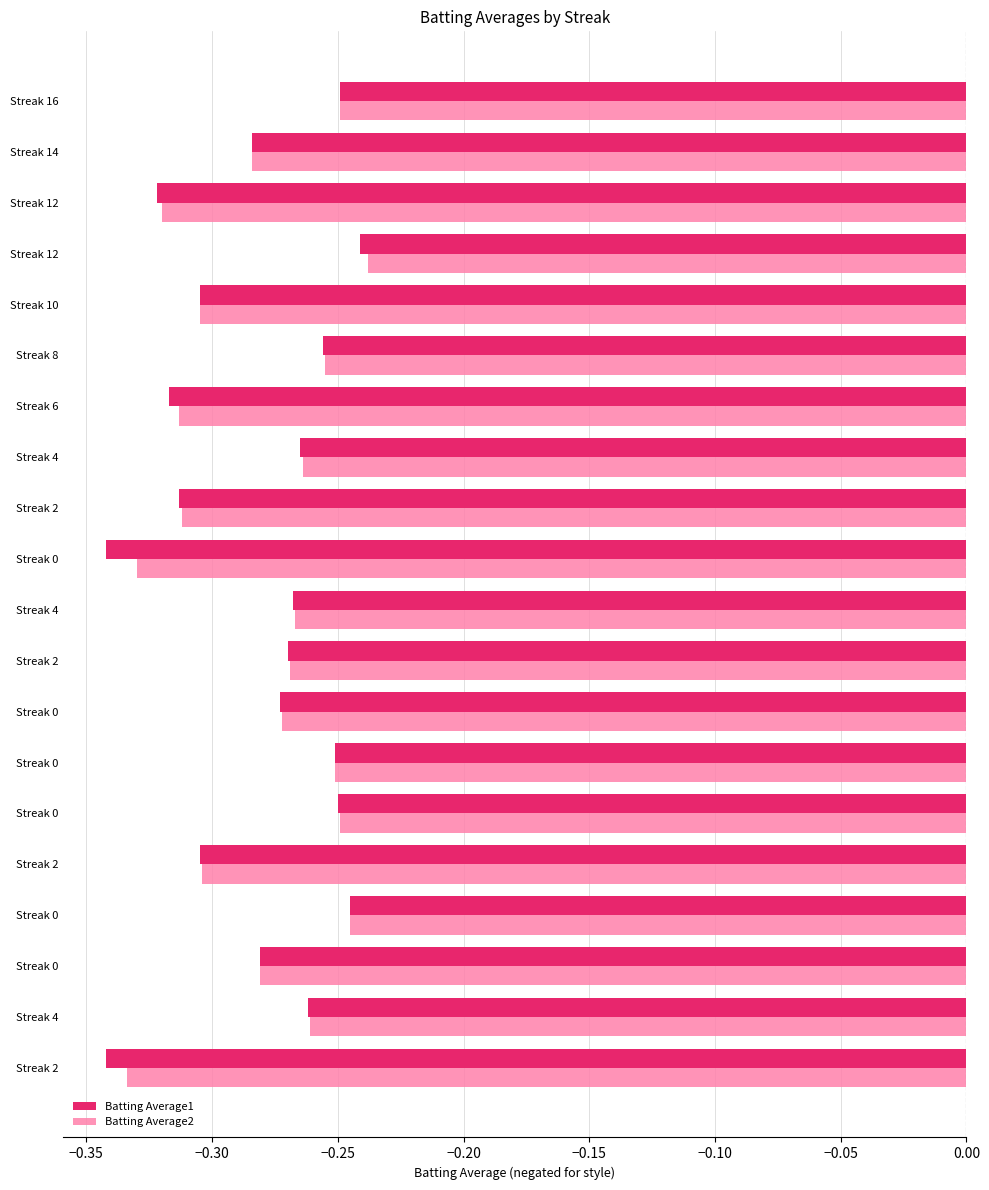

What is the value of the Batting Average1 bar at the 1st from the left?

-0.3